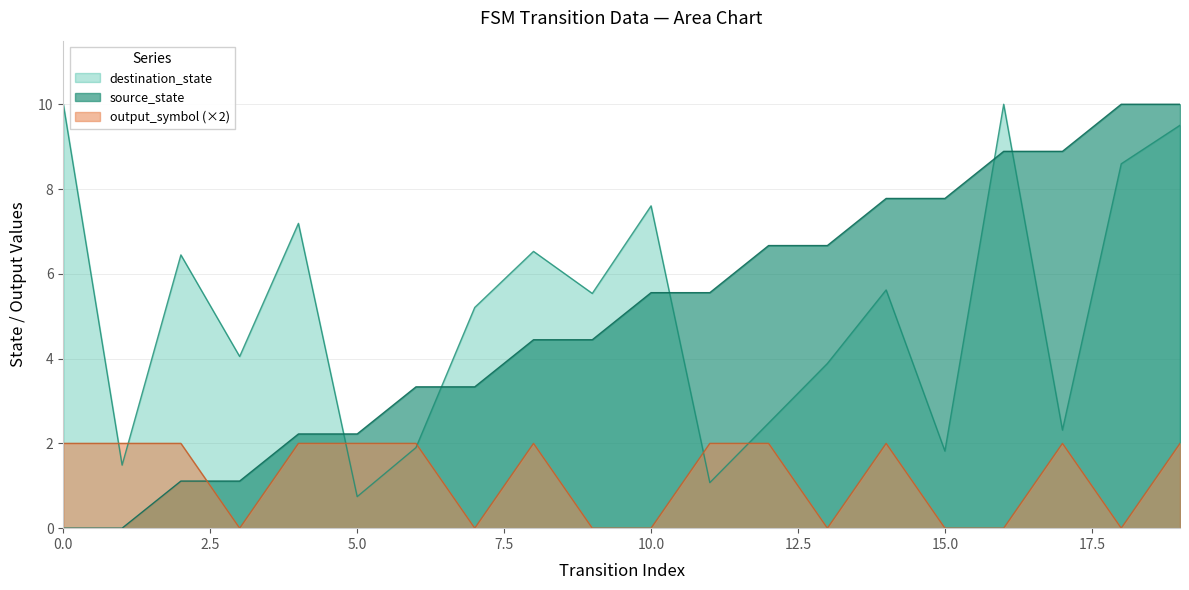

List the labels in order of source_state value, smallest first.

0, 1, 2, 3, 4, 5, 6, 7, 8, 9, 10, 11, 12, 13, 14, 15, 16, 17, 18, 19